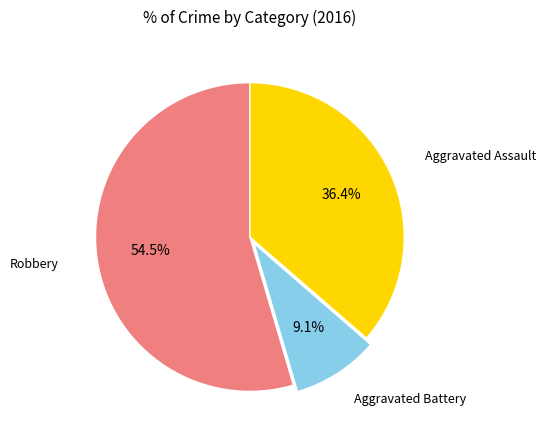

How many segments does this pie chart have?

3